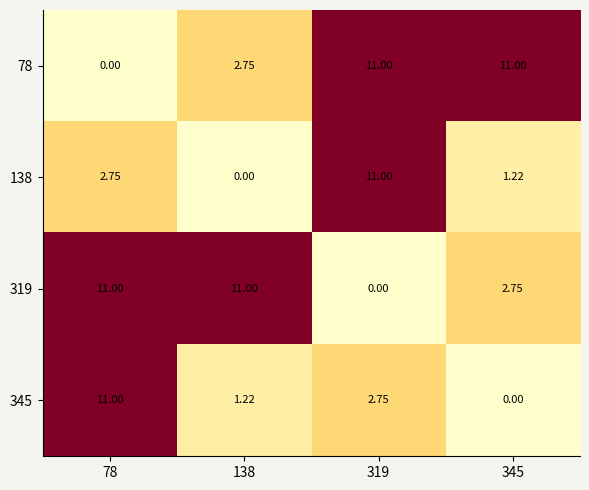

Is the value of 319 at 138 greater than the value of 345 at 138?

Yes